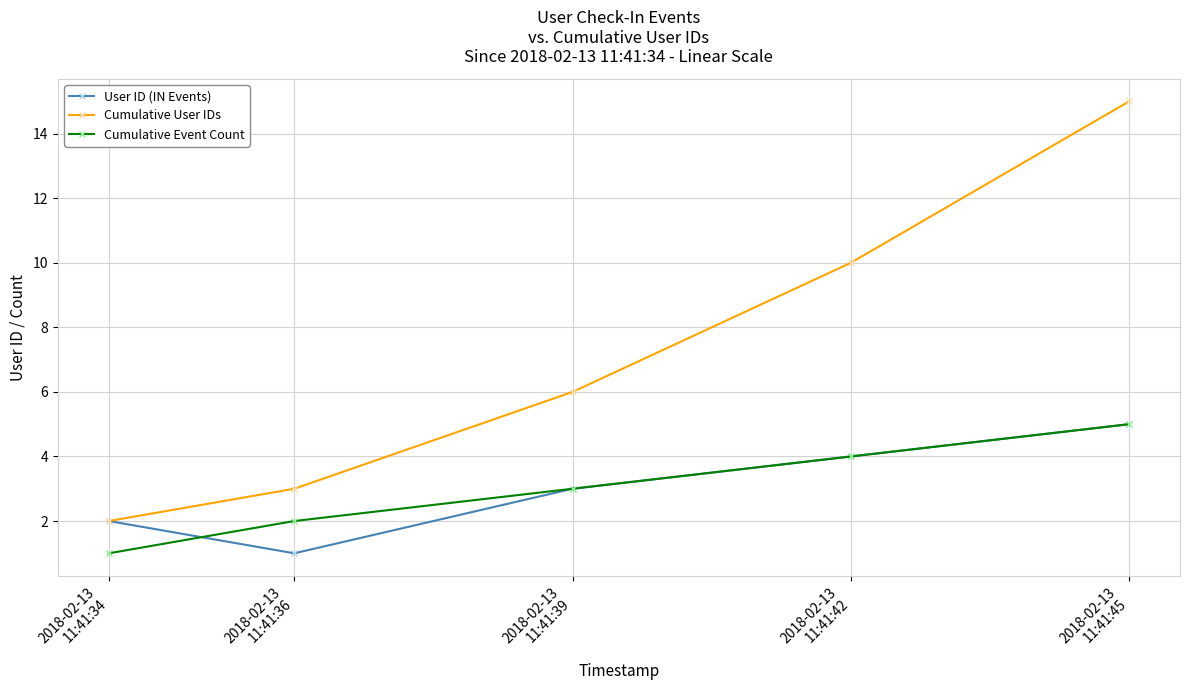

Reading right to left, extract all data points from this chart.

User ID (IN Events): 5	4	3	1	2
Cumulative User IDs: 15	10	6	3	2
Cumulative Event Count: 5	4	3	2	1